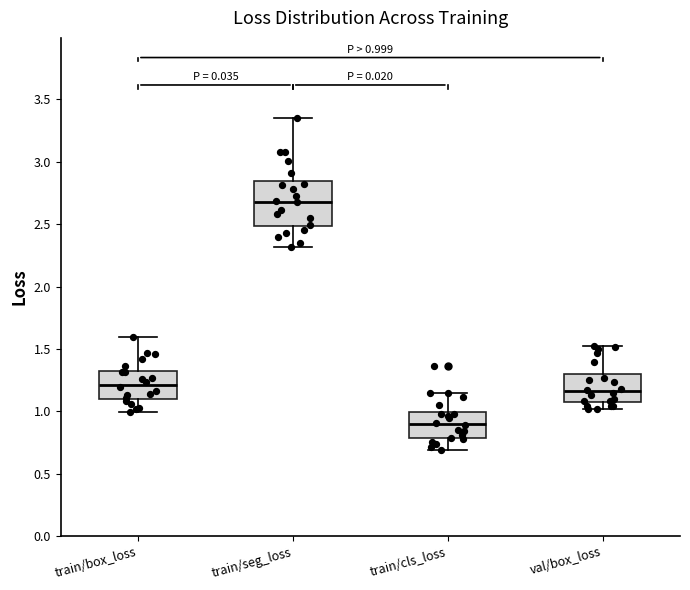

Which box has the highest median line?

train/seg_loss